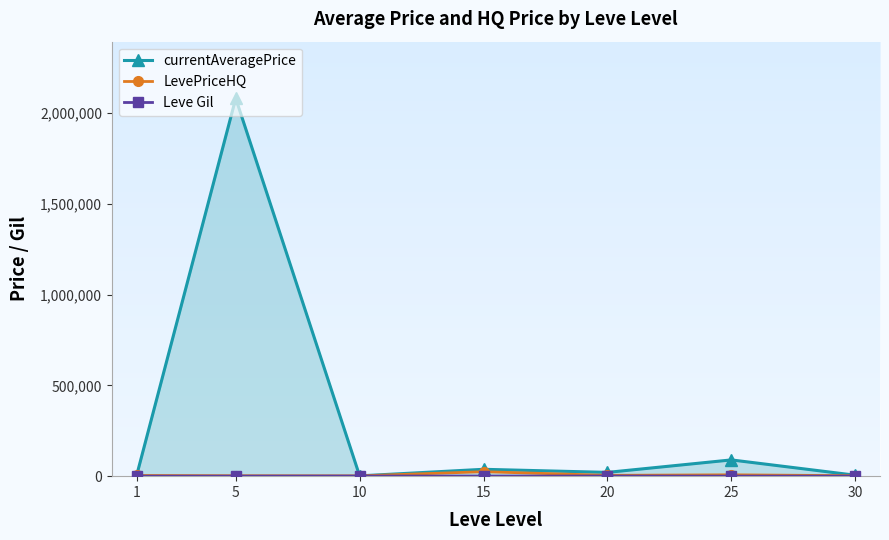

True or false: currentAveragePrice has more than 0 points higher than both neighbors.

True